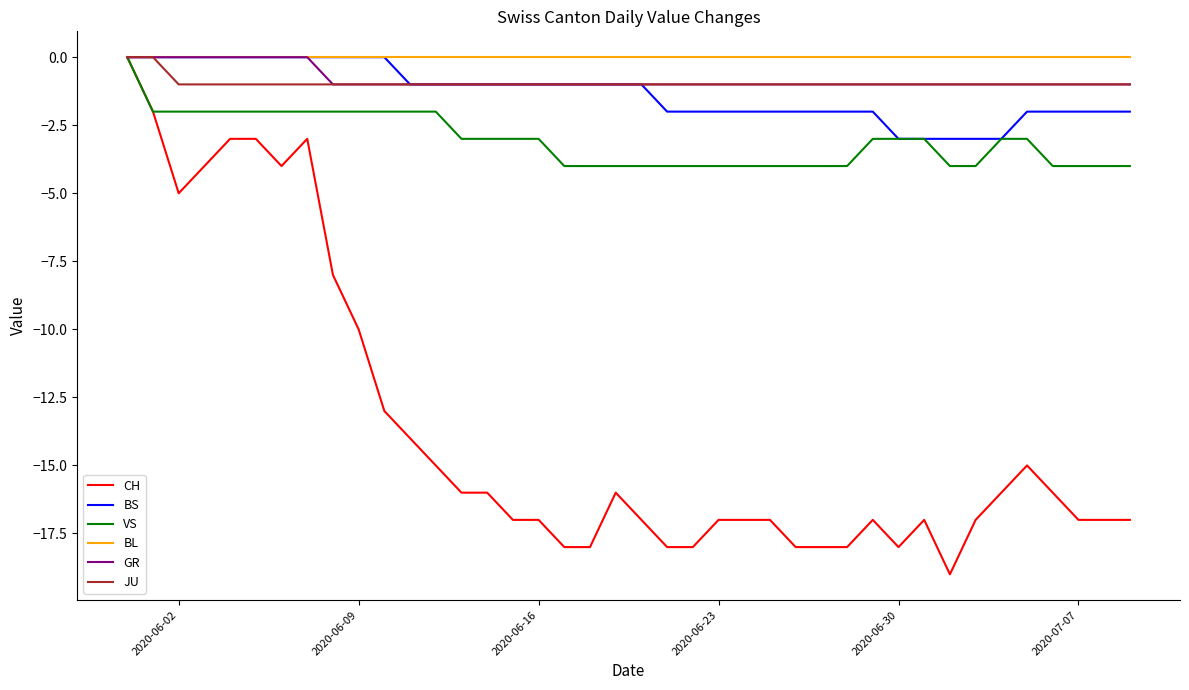

What is the smallest value displayed?

-19